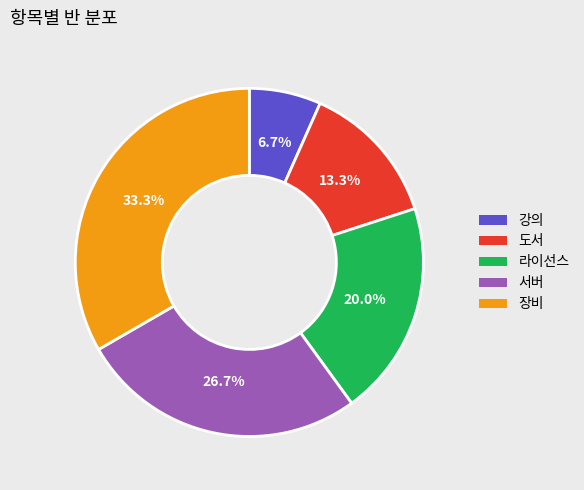

True or false: 강의 accounts for 7% of the total.

True